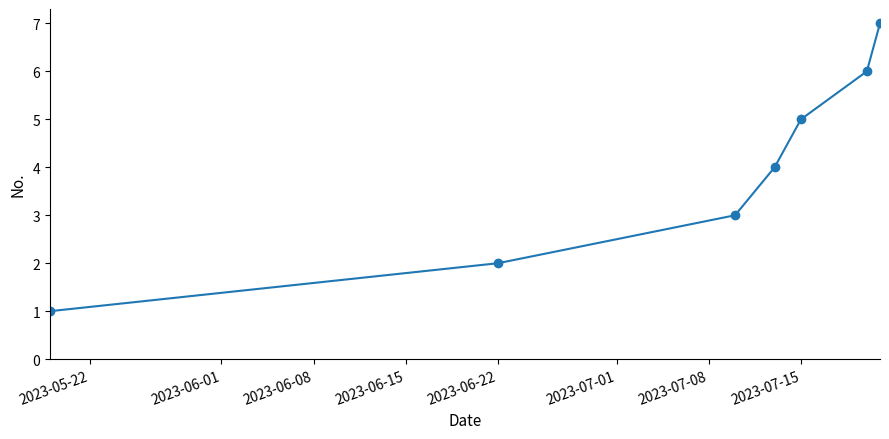

What is the difference between the second highest and minimum values?

5